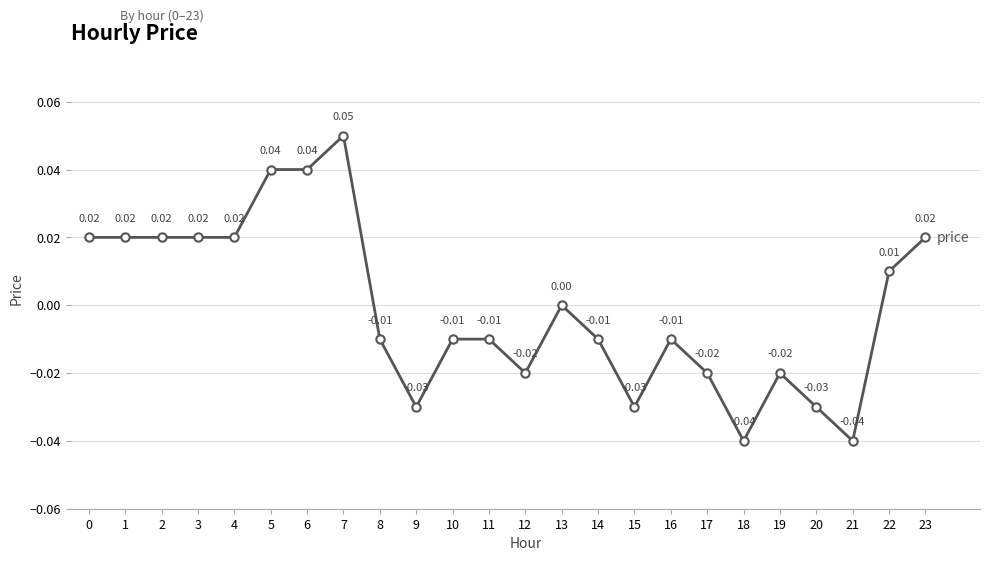

How many lines are shown in the chart?

1